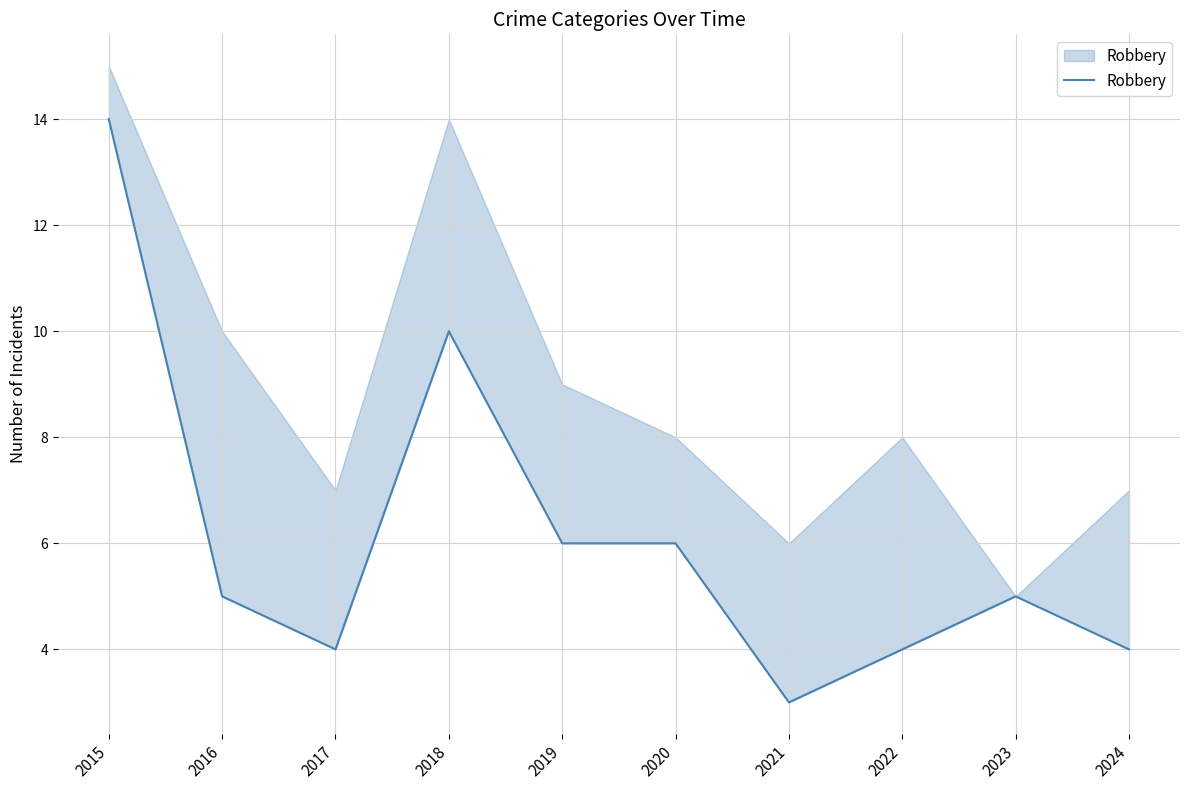

Reading left to right, list all the values displayed in this chart.

14	5	4	10	6	6	3	4	5	4